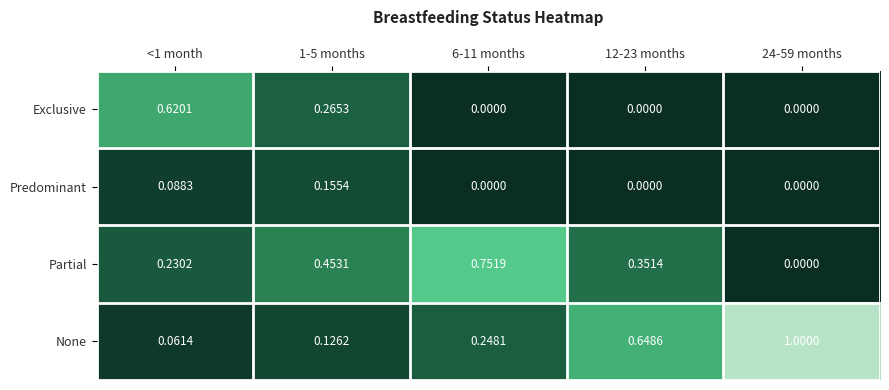

Which series has the largest total across all categories?

None